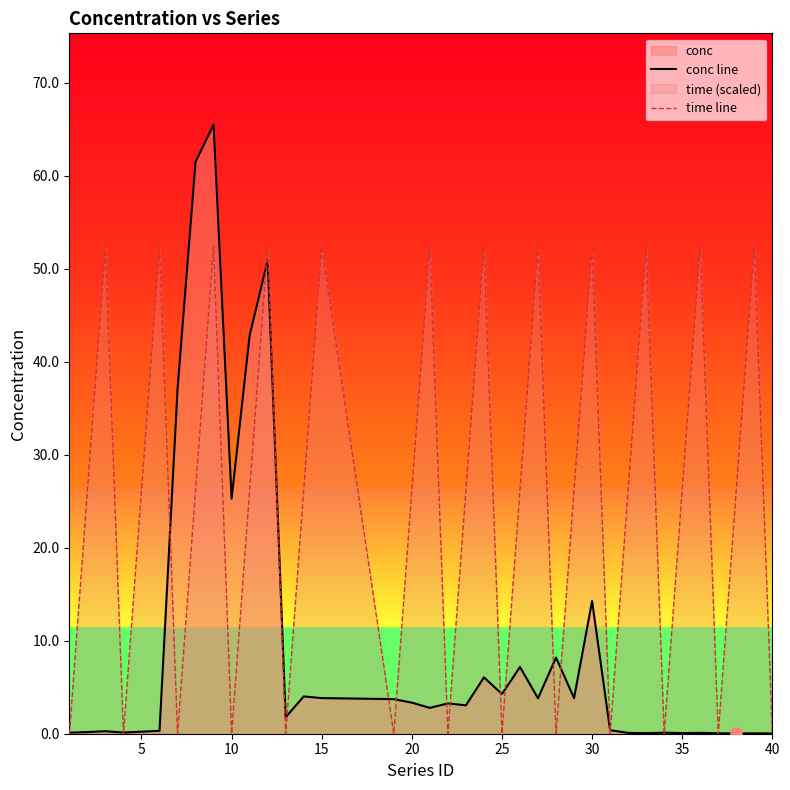

Rank the series by their average value, from lowest to highest.

conc line, time line